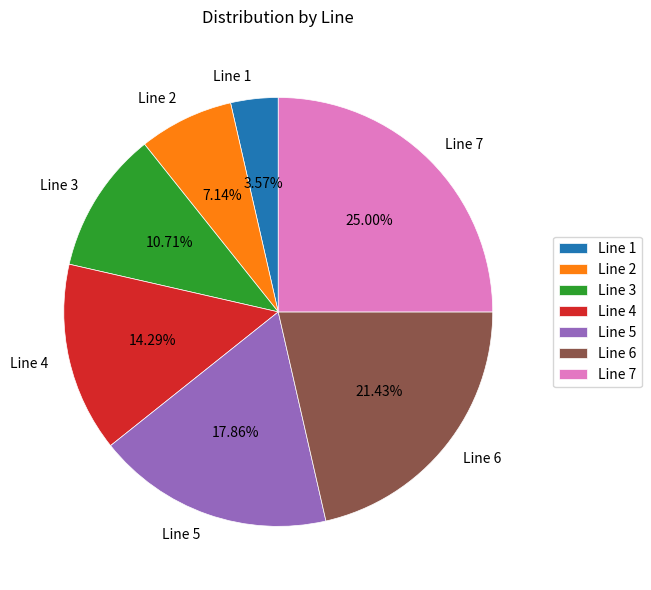

Is it true that Line 1 is 12% of the pie?

False